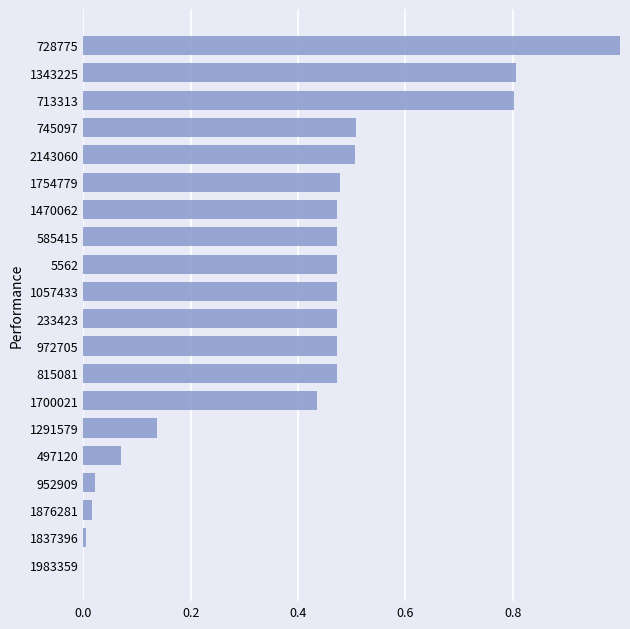

How many categories are shown in the chart?

20